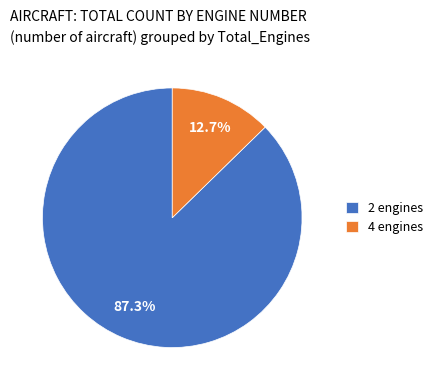

How many segments does this pie chart have?

2